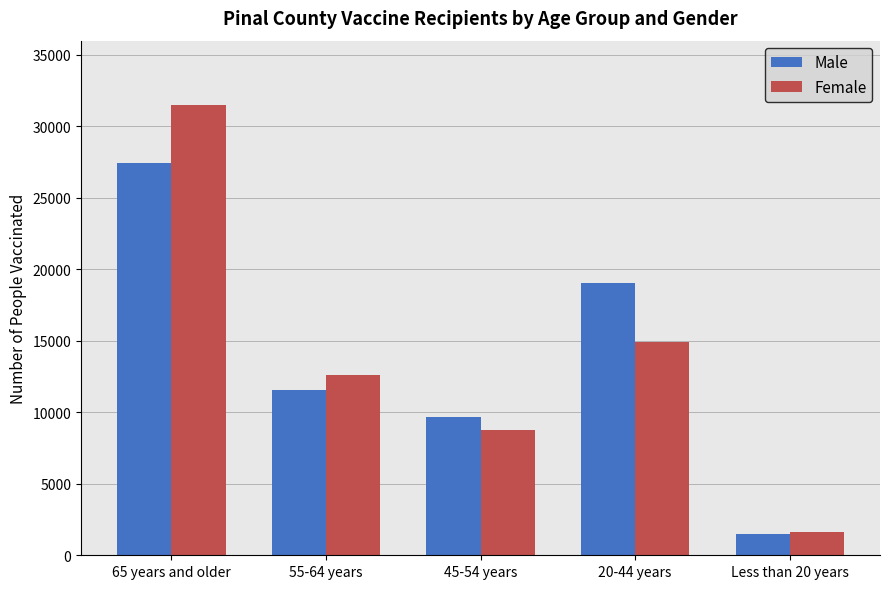

Reading left to right, transcribe all the data shown in this chart.

Male: 27445	11539	9641	19066	1474
Female: 31498	12611	8791	14896	1641